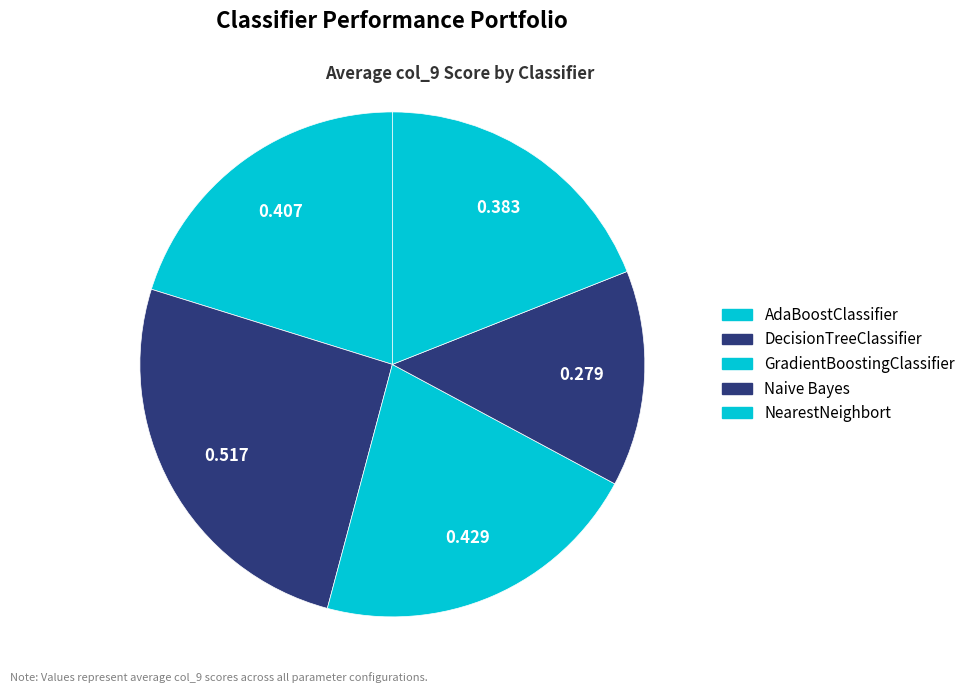

What percentage is the NearestNeighbort slice, to the nearest percent?

19%